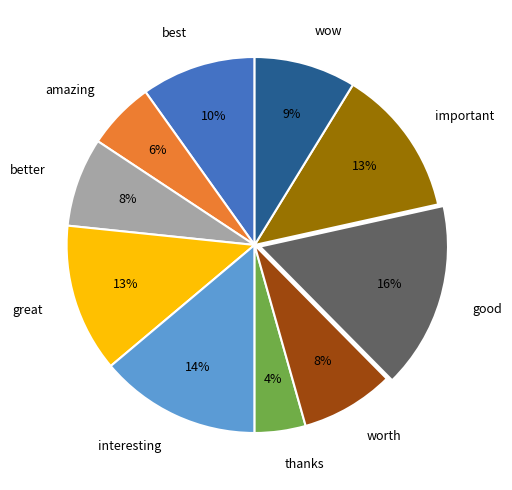

Which category has the biggest portion of the pie?

good